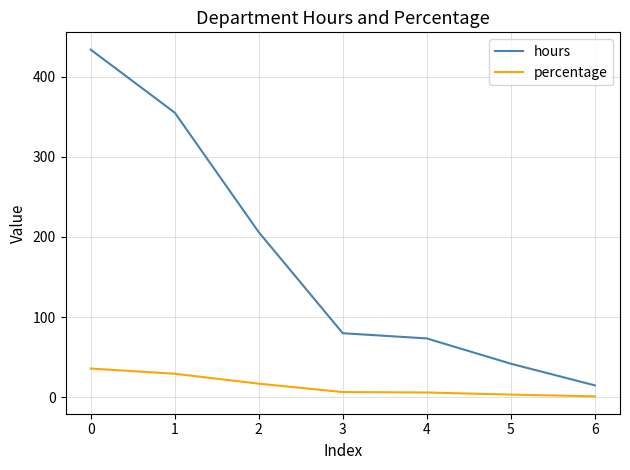

How many series are shown in this chart?

2